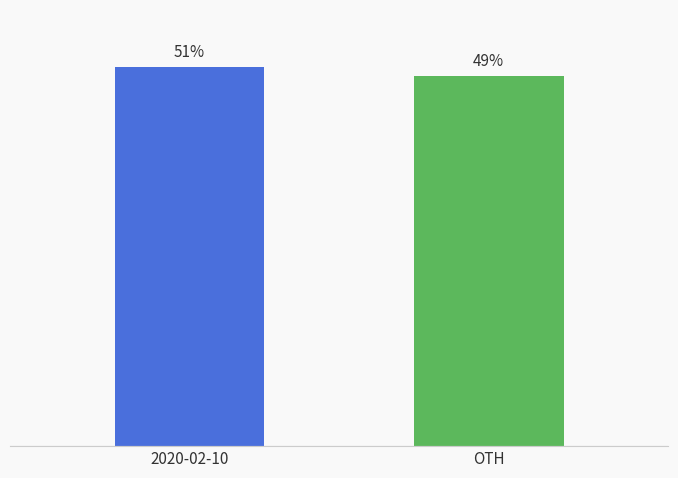

At which category does the chart reach its peak across all series?

2020-02-10